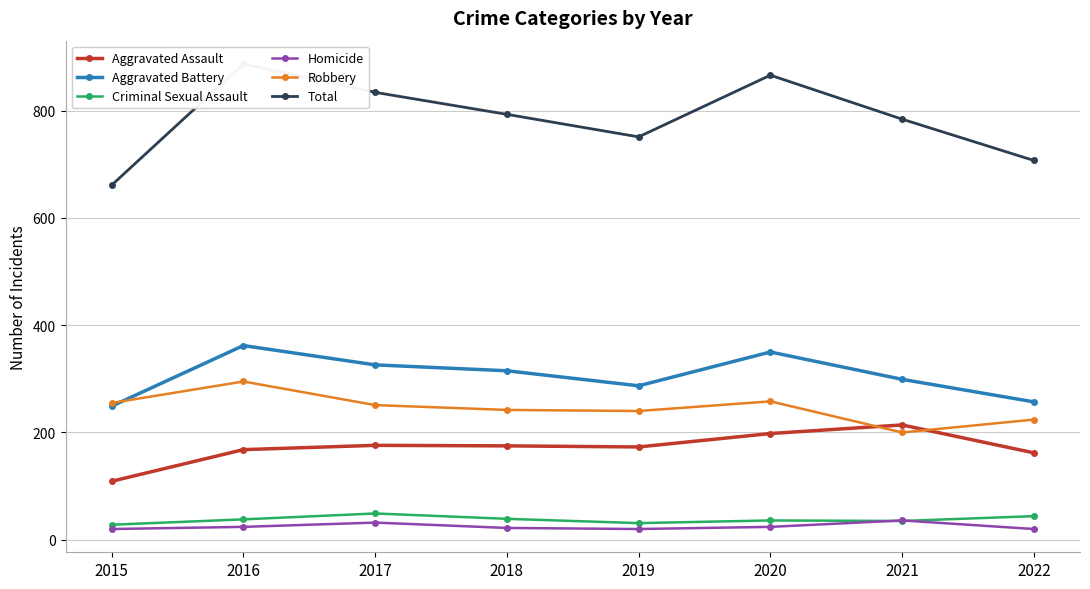

The value of Aggravated Assault at 2020 is 198. True or false?

True